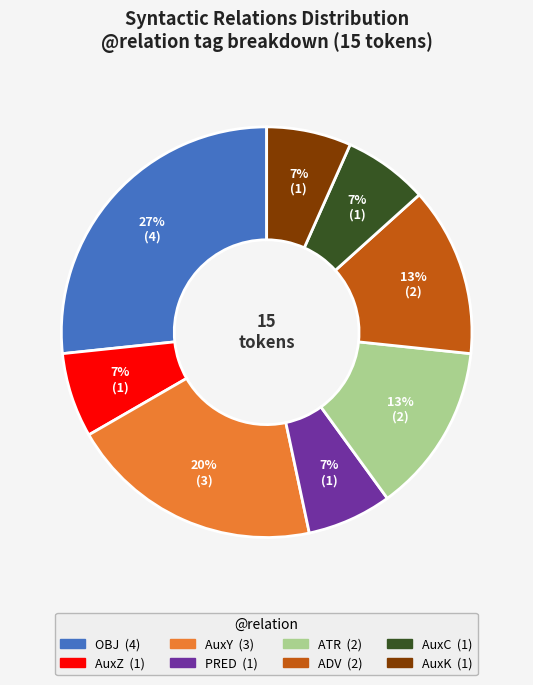

To the nearest percent, what is the difference between the largest and smallest slice percentages?

20%